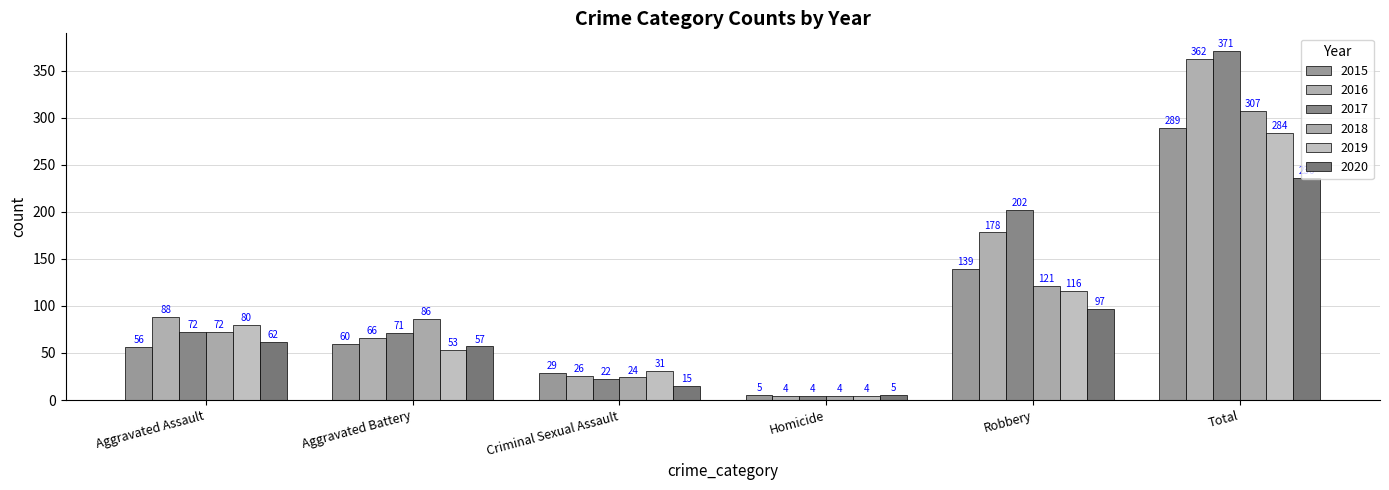

Count the number of categories in the chart.

6